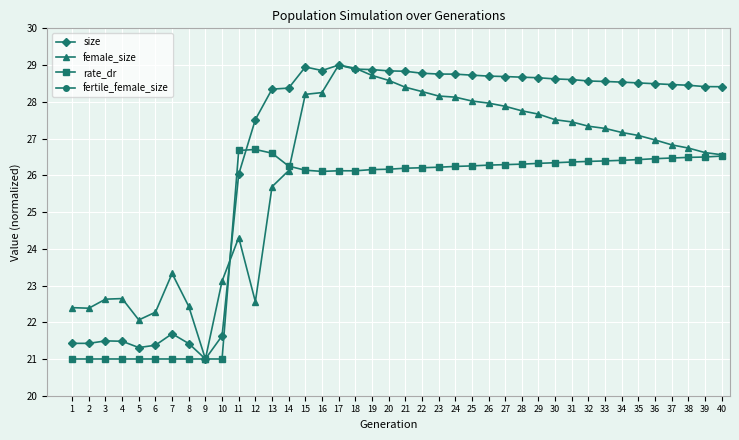

Which series changed the most between 20 and 38?

female_size